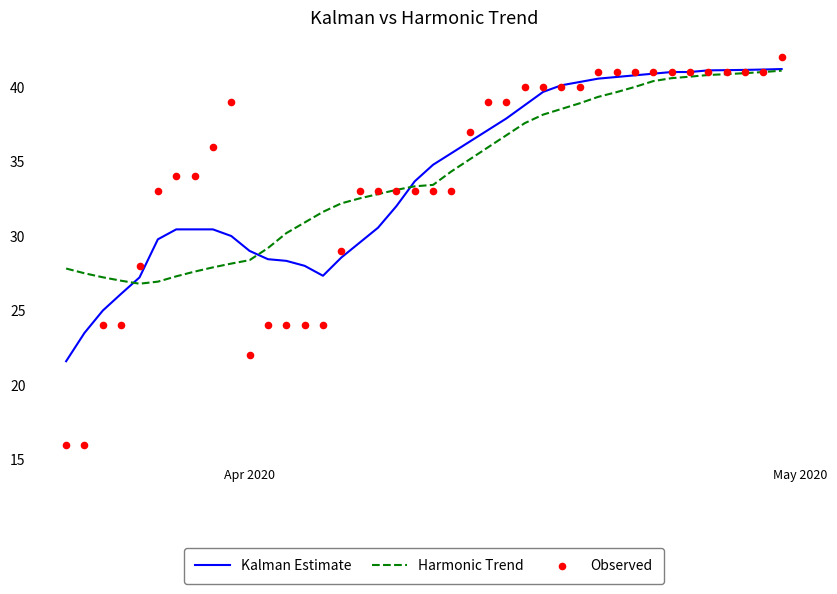

Which series reaches the maximum Y coordinate?

Observed